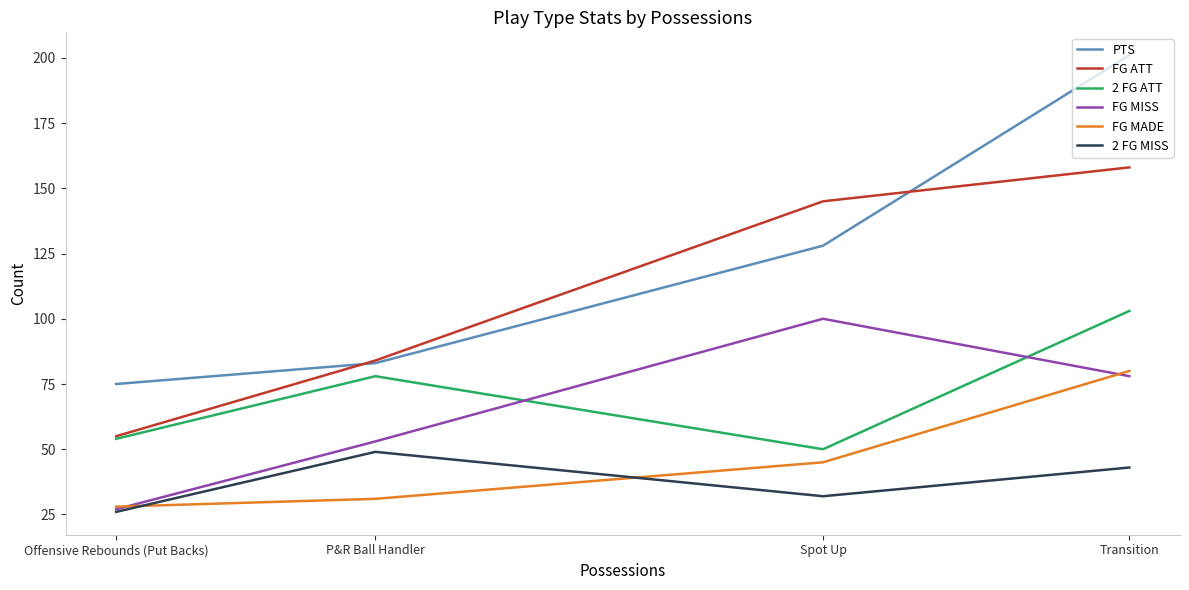

True or false: 2 FG MISS and FG ATT intersect in this chart.

False